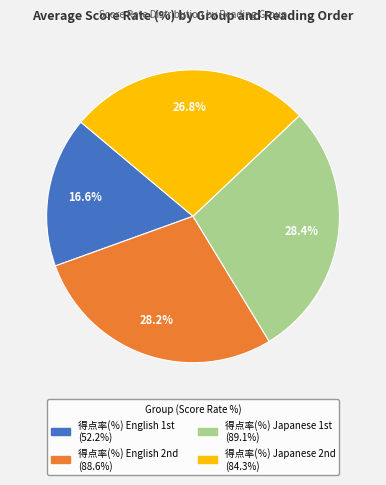

How many slices are in this pie chart?

4